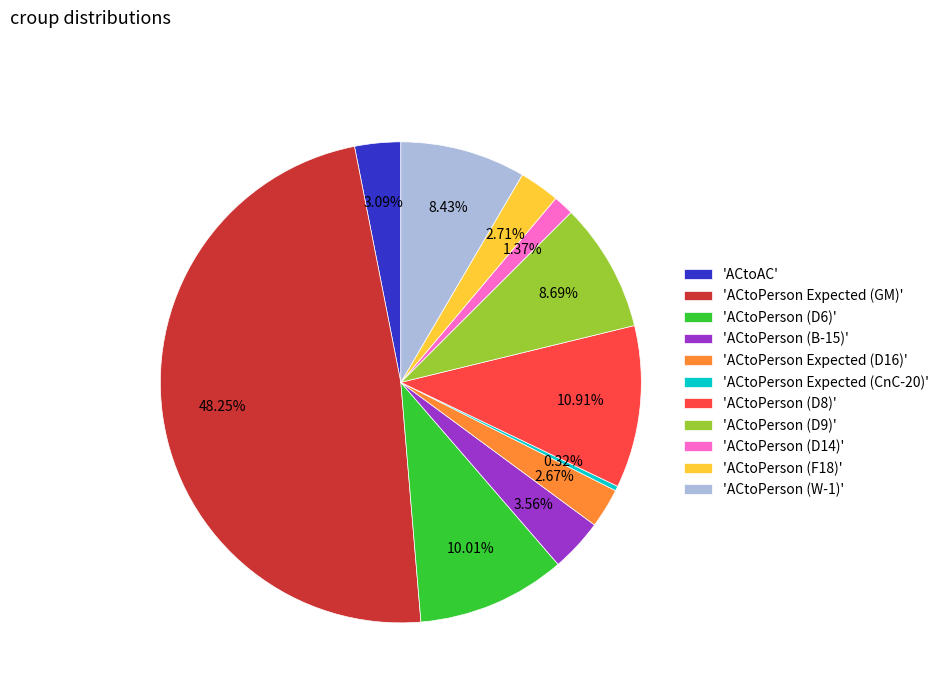

Is the sum of 'ACtoPerson (D9)' and 'ACtoPerson Expected (CnC-20)' greater than half?

No